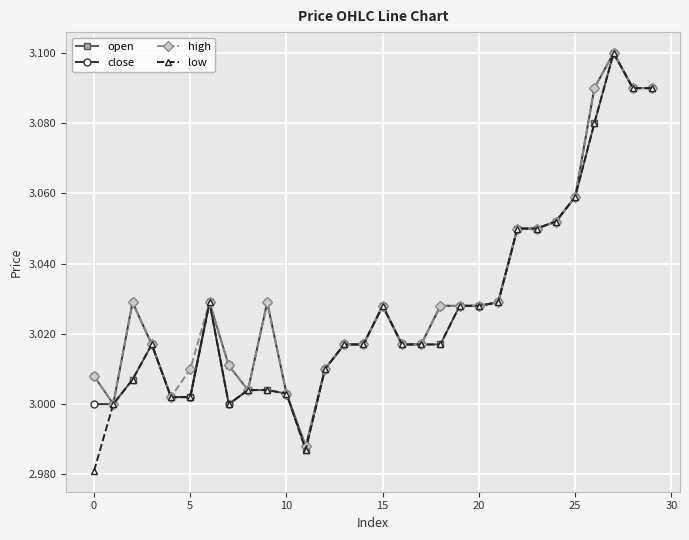

True or false: high has more than 1 points higher than both neighbors.

True